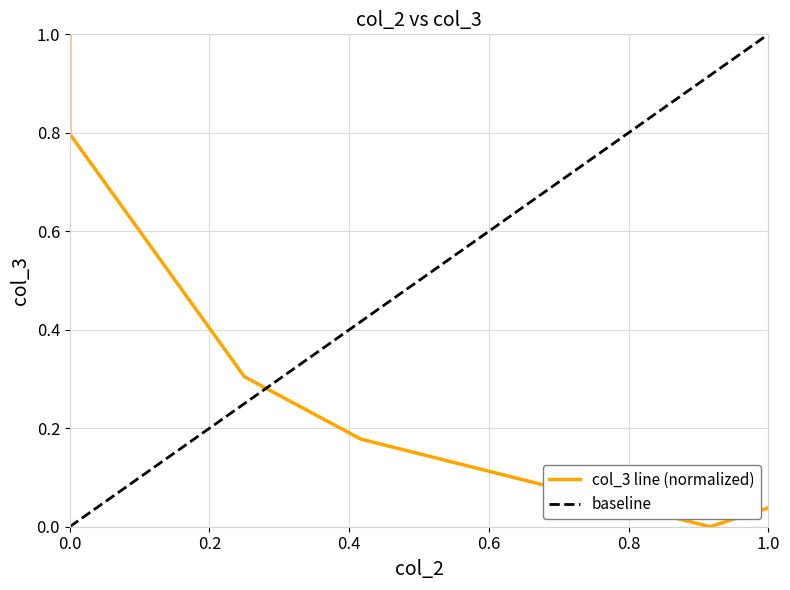

Is it true that the value at 0.8 is 0.8?

False